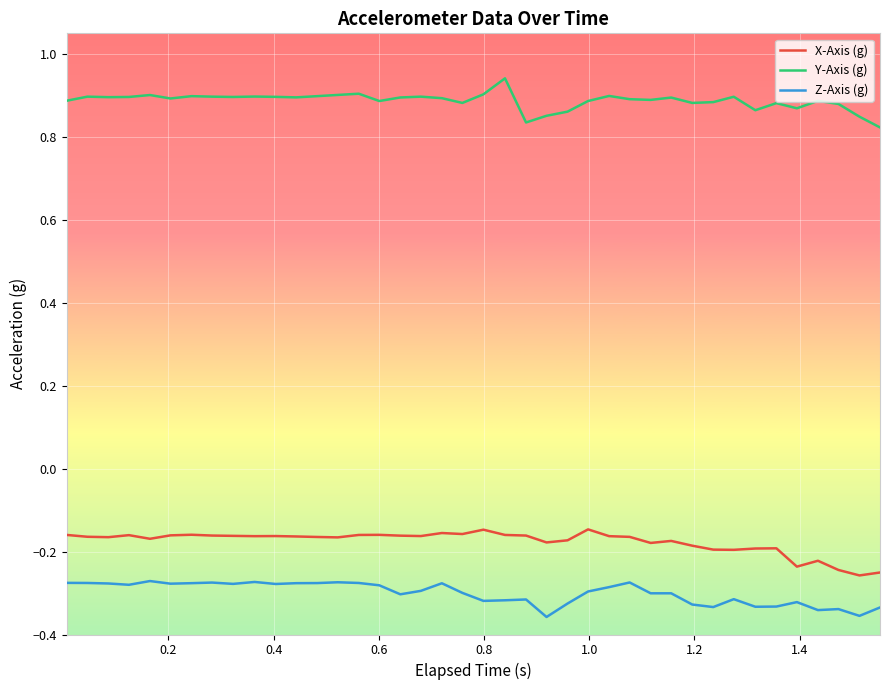

Is this an area chart (filled region under the line)?

No